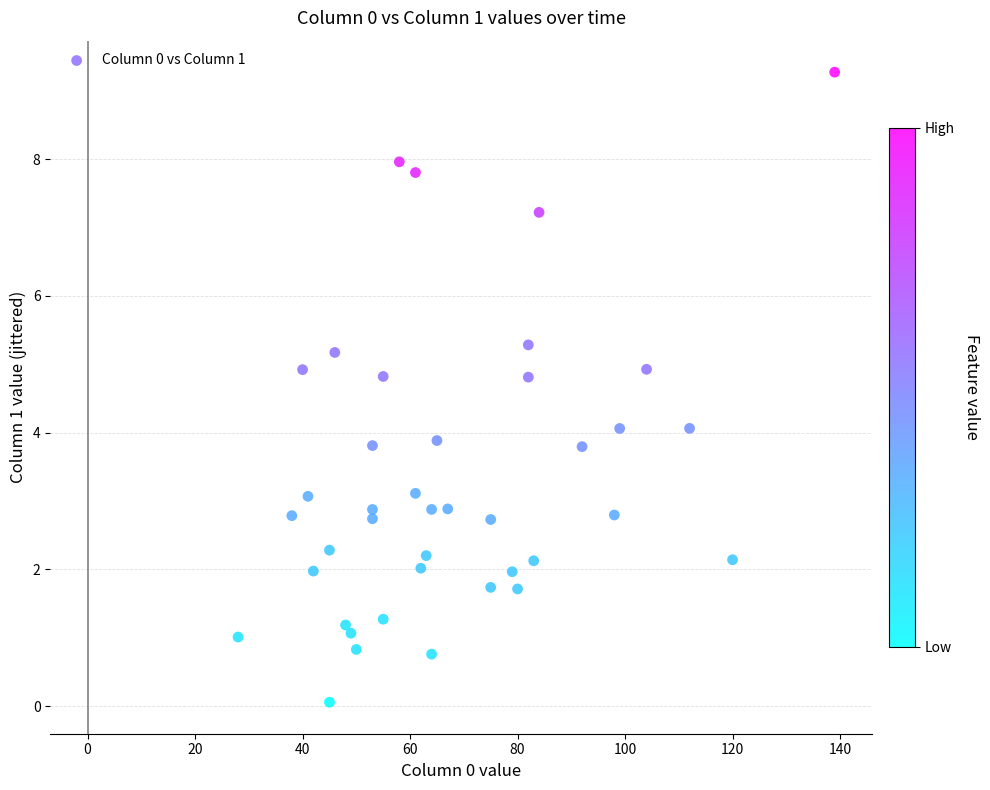

What is the range of Y values (max minus min)?

9.2